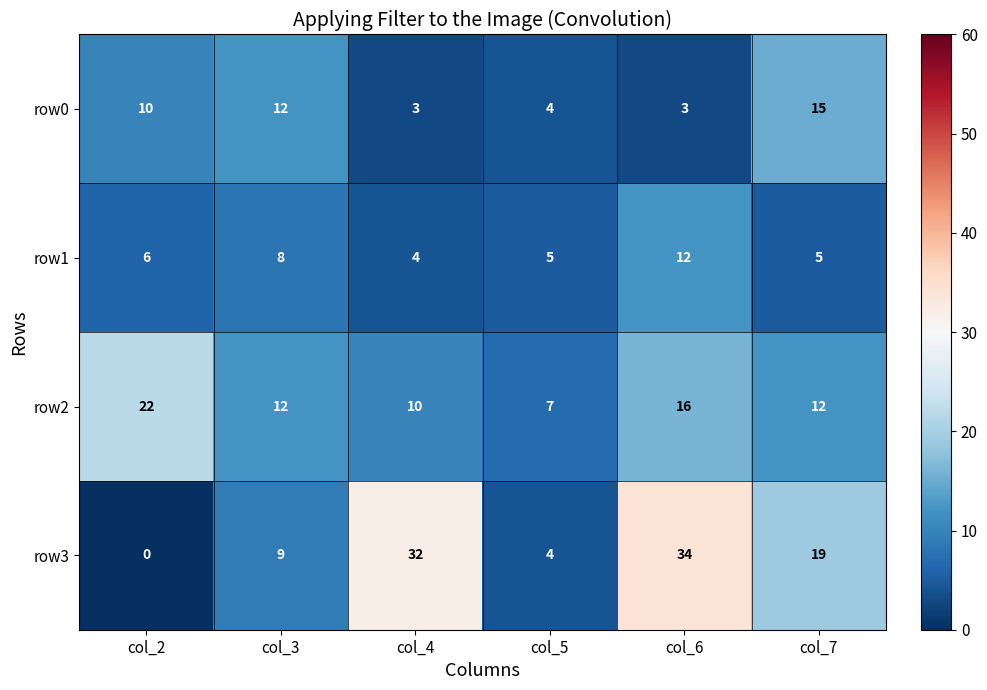

Rank the series by their maximum value, from lowest to highest.

row1, row0, row2, row3